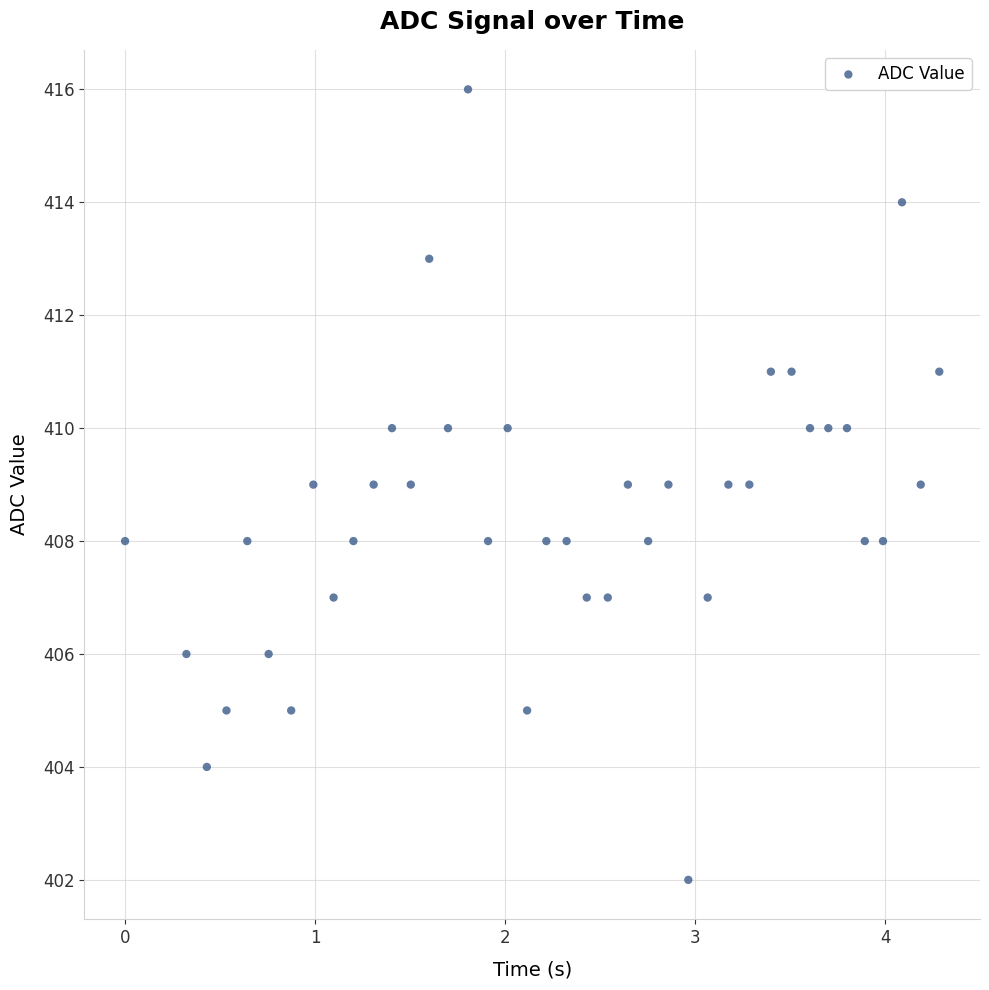

What is the range of Y values (max minus min)?

14